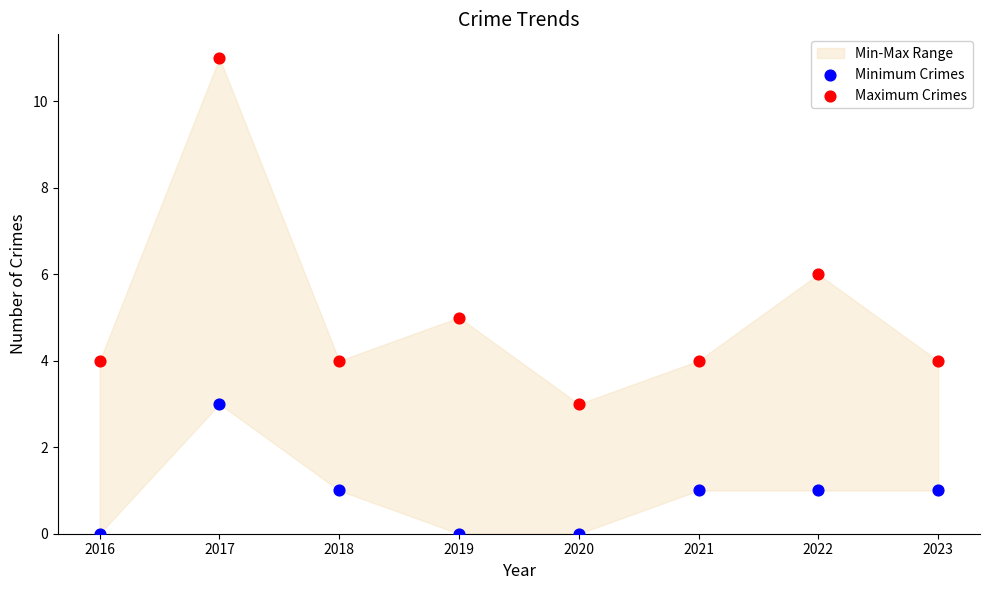

Which series reaches the maximum Y coordinate?

Maximum Crimes